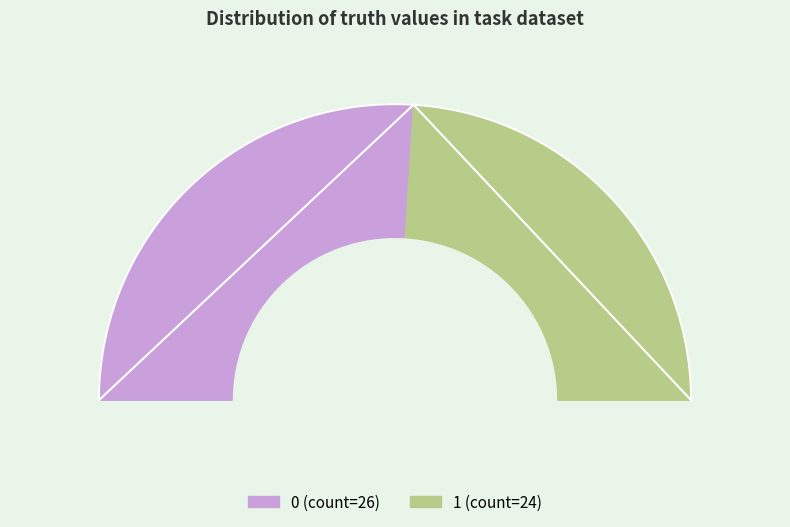

How many segments does this pie chart have?

2